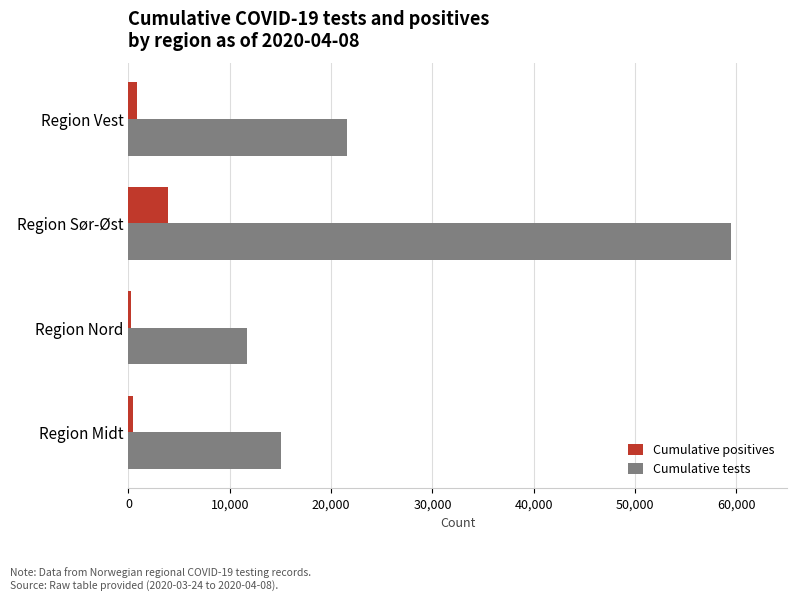

What is the highest value of the Cumulative positives series?

3919